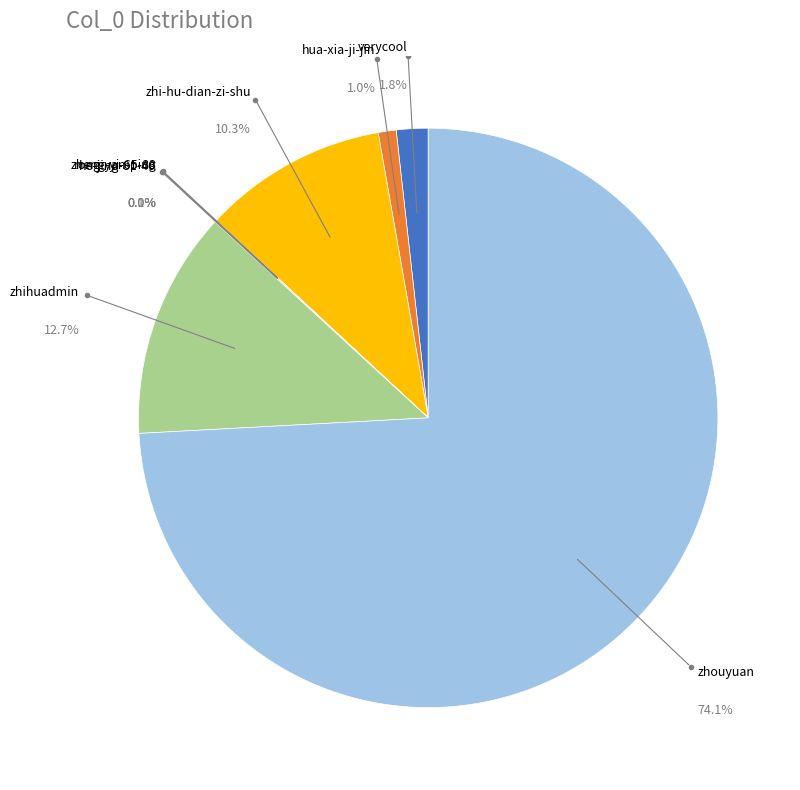

Which slice is the smallest?

rong-yan-ping